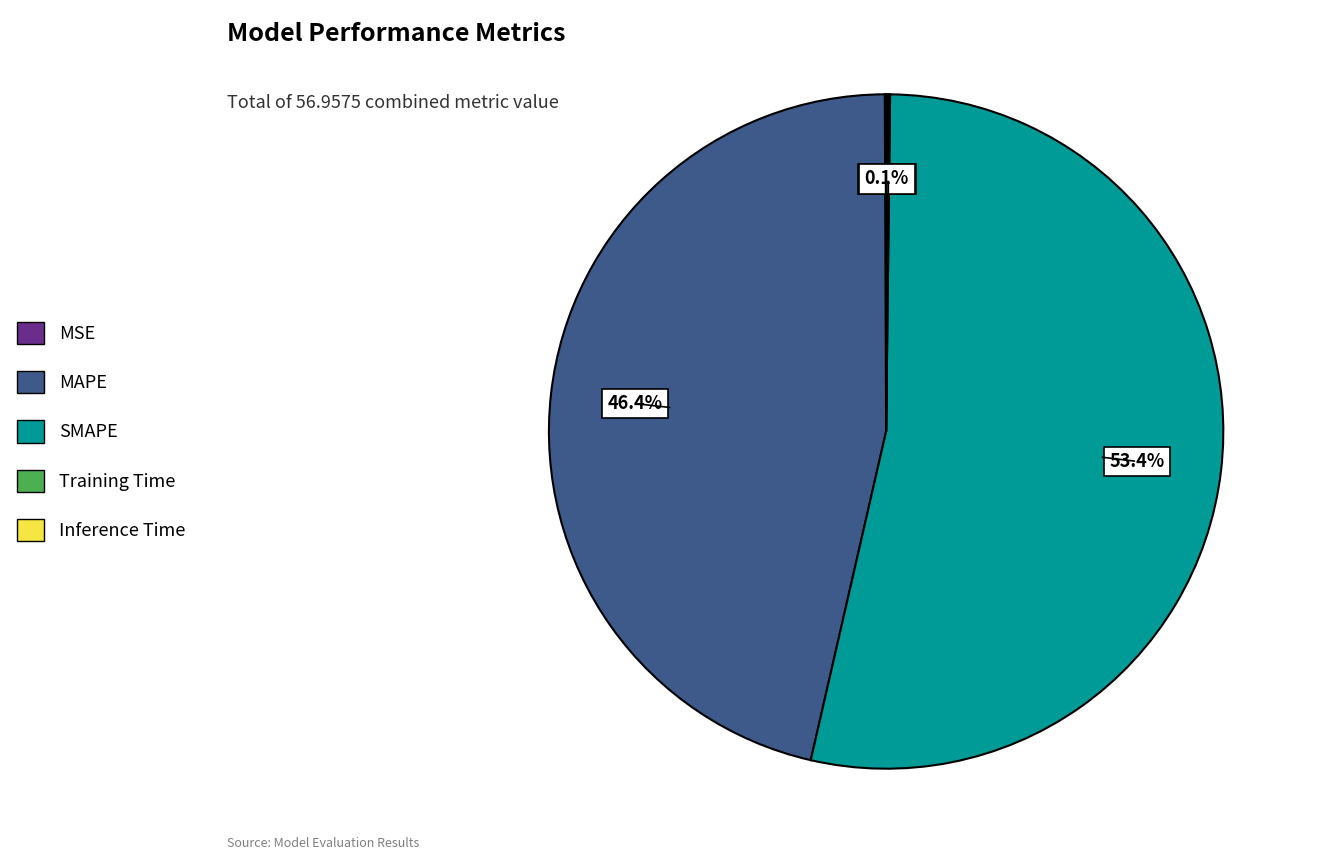

How much of the chart is everything except MAPE?

53.6%